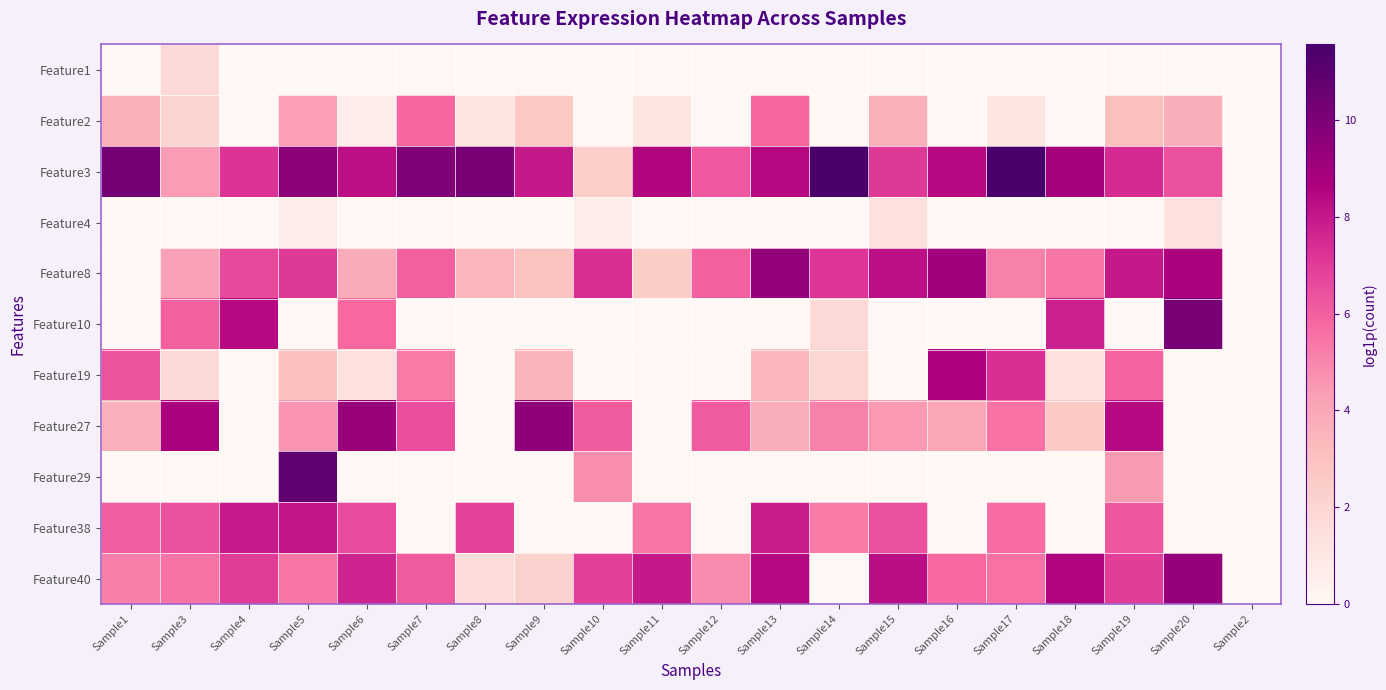

Reading left to right, extract all data points from this chart.

Feature1: Sample1=0.0	Sample3=1.8	Sample4=0.0	Sample5=0.0	Sample6=0.0	Sample7=0.0	Sample8=0.0	Sample9=0.0	Sample10=0.0	Sample11=0.0	Sample12=0.0	Sample13=0.0	Sample14=0.0	Sample15=0.0	Sample16=0.0	Sample17=0.0	Sample18=0.0	Sample19=0.0	Sample20=0.0	Sample2=0.0
Feature2: Sample1=3.7	Sample3=2.1	Sample4=0.0	Sample5=4.3	Sample6=0.7	Sample7=5.8	Sample8=1.1	Sample9=2.6	Sample10=0.0	Sample11=1.1	Sample12=0.0	Sample13=5.9	Sample14=0.0	Sample15=3.7	Sample16=0.0	Sample17=1.1	Sample18=0.0	Sample19=3.1	Sample20=3.8	Sample2=0.0
Feature3: Sample1=10.2	Sample3=4.4	Sample4=7.2	Sample5=9.6	Sample6=8.2	Sample7=9.9	Sample8=10.1	Sample9=7.9	Sample10=2.4	Sample11=8.6	Sample12=6.2	Sample13=8.4	Sample14=11.6	Sample15=7.1	Sample16=8.4	Sample17=11.5	Sample18=8.8	Sample19=7.5	Sample20=6.4	Sample2=0.0
Feature4: Sample1=0.0	Sample3=0.0	Sample4=0.0	Sample5=0.7	Sample6=0.0	Sample7=0.0	Sample8=0.0	Sample9=0.0	Sample10=0.7	Sample11=0.0	Sample12=0.0	Sample13=0.0	Sample14=0.0	Sample15=1.4	Sample16=0.0	Sample17=0.0	Sample18=0.0	Sample19=0.0	Sample20=1.4	Sample2=0.0
Feature8: Sample1=0.0	Sample3=4.2	Sample4=6.6	Sample5=7.1	Sample6=3.9	Sample7=6.0	Sample8=3.5	Sample9=2.9	Sample10=7.3	Sample11=2.5	Sample12=6.0	Sample13=9.4	Sample14=7.2	Sample15=8.2	Sample16=9.0	Sample17=5.1	Sample18=5.4	Sample19=7.9	Sample20=8.7	Sample2=0.0
Feature10: Sample1=0.0	Sample3=6.0	Sample4=8.4	Sample5=0.0	Sample6=5.8	Sample7=0.0	Sample8=0.0	Sample9=0.0	Sample10=0.0	Sample11=0.0	Sample12=0.0	Sample13=0.0	Sample14=1.8	Sample15=0.0	Sample16=0.0	Sample17=0.0	Sample18=7.7	Sample19=0.0	Sample20=10.2	Sample2=0.0
Feature19: Sample1=6.4	Sample3=1.8	Sample4=0.0	Sample5=3.1	Sample6=1.4	Sample7=5.3	Sample8=0.0	Sample9=3.5	Sample10=0.0	Sample11=0.0	Sample12=0.0	Sample13=3.5	Sample14=1.9	Sample15=0.0	Sample16=8.6	Sample17=7.3	Sample18=1.4	Sample19=5.9	Sample20=0.0	Sample2=0.0
Feature27: Sample1=3.7	Sample3=8.8	Sample4=0.0	Sample5=4.6	Sample6=9.2	Sample7=6.5	Sample8=0.0	Sample9=9.5	Sample10=6.1	Sample11=0.0	Sample12=6.2	Sample13=3.8	Sample14=5.1	Sample15=4.5	Sample16=4.0	Sample17=5.5	Sample18=2.6	Sample19=8.4	Sample20=0.0	Sample2=0.0
Feature29: Sample1=0.0	Sample3=0.0	Sample4=0.0	Sample5=10.8	Sample6=0.0	Sample7=0.0	Sample8=0.0	Sample9=0.0	Sample10=4.8	Sample11=0.0	Sample12=0.0	Sample13=0.0	Sample14=0.0	Sample15=0.0	Sample16=0.0	Sample17=0.0	Sample18=0.0	Sample19=4.4	Sample20=0.0	Sample2=0.0
Feature38: Sample1=6.1	Sample3=6.4	Sample4=7.9	Sample5=8.0	Sample6=6.6	Sample7=0.0	Sample8=6.8	Sample9=0.0	Sample10=0.0	Sample11=5.4	Sample12=0.0	Sample13=7.8	Sample14=5.3	Sample15=6.4	Sample16=0.0	Sample17=5.7	Sample18=0.0	Sample19=6.2	Sample20=0.0	Sample2=0.0
Feature40: Sample1=5.2	Sample3=5.5	Sample4=7.0	Sample5=5.4	Sample6=7.6	Sample7=6.1	Sample8=1.6	Sample9=2.2	Sample10=6.9	Sample11=8.0	Sample12=4.9	Sample13=8.4	Sample14=0.0	Sample15=8.3	Sample16=5.8	Sample17=5.5	Sample18=8.6	Sample19=6.9	Sample20=9.3	Sample2=0.0